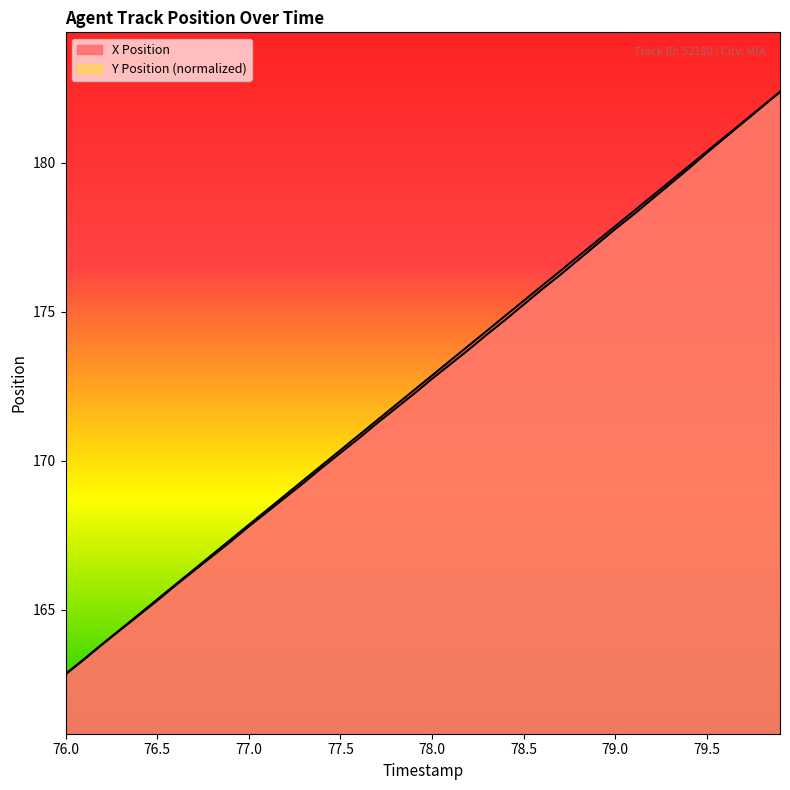

True or false: Y Position and X Position intersect in this chart.

False